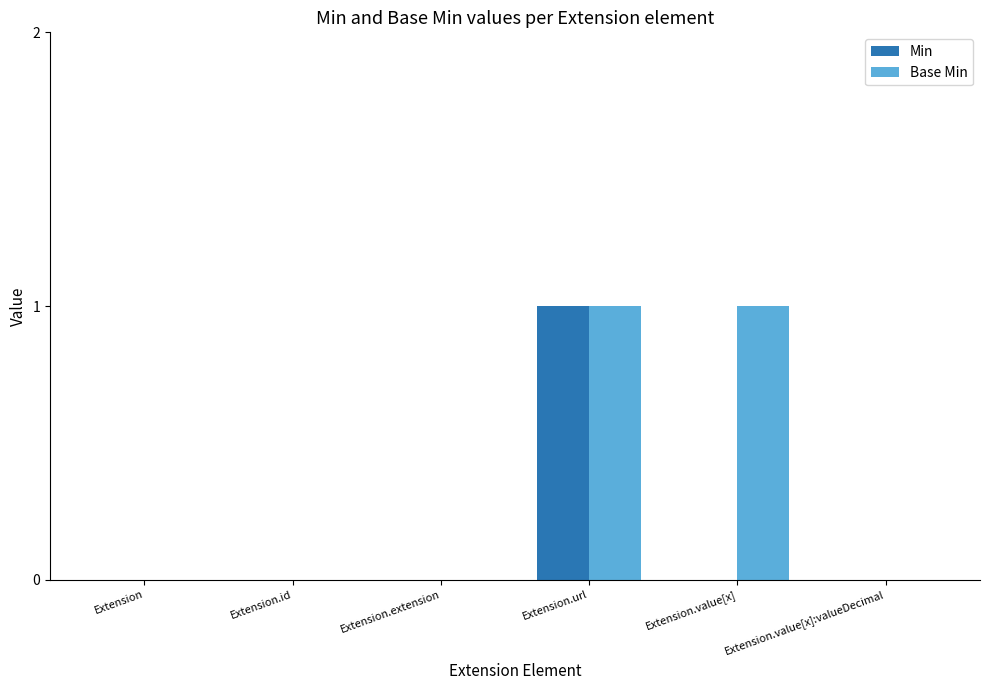

What are all the series names shown in the legend?

Min, Base Min